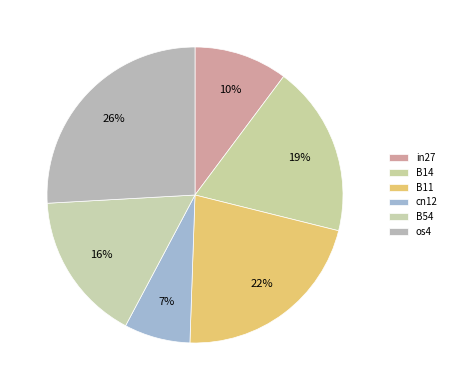

What portion of the pie excludes in27?

89.8%